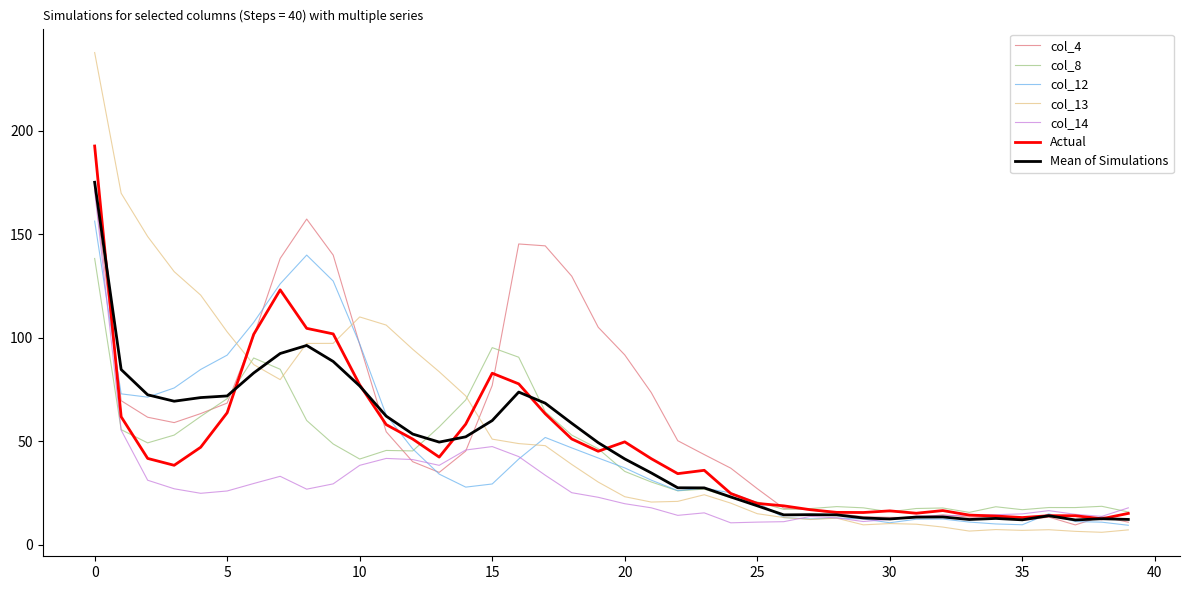

Which series has the largest range (max minus min)?

col_13